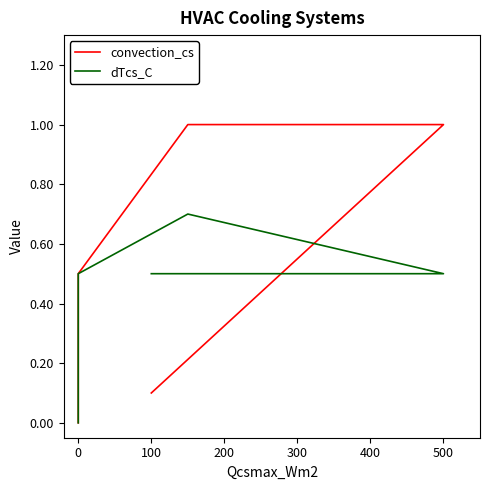

What is the greatest value displayed?

1.0